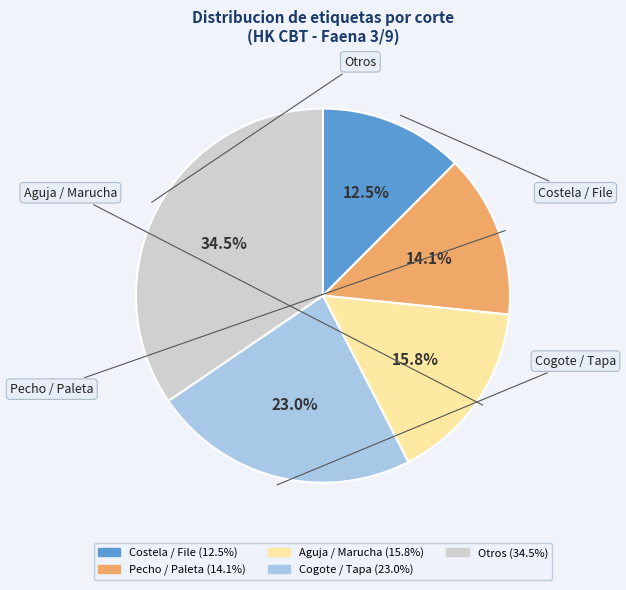

Is there a majority slice in this chart?

No